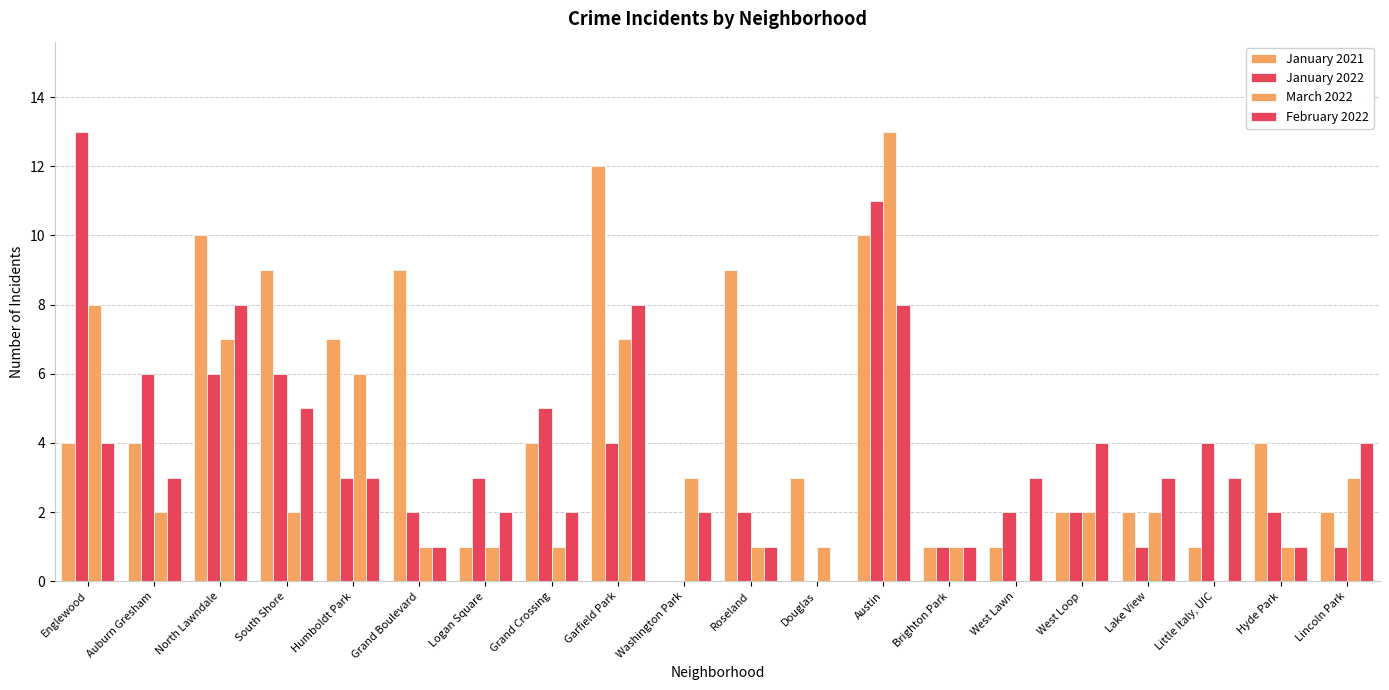

At which label does January 2021 first exceed 4?

North Lawndale